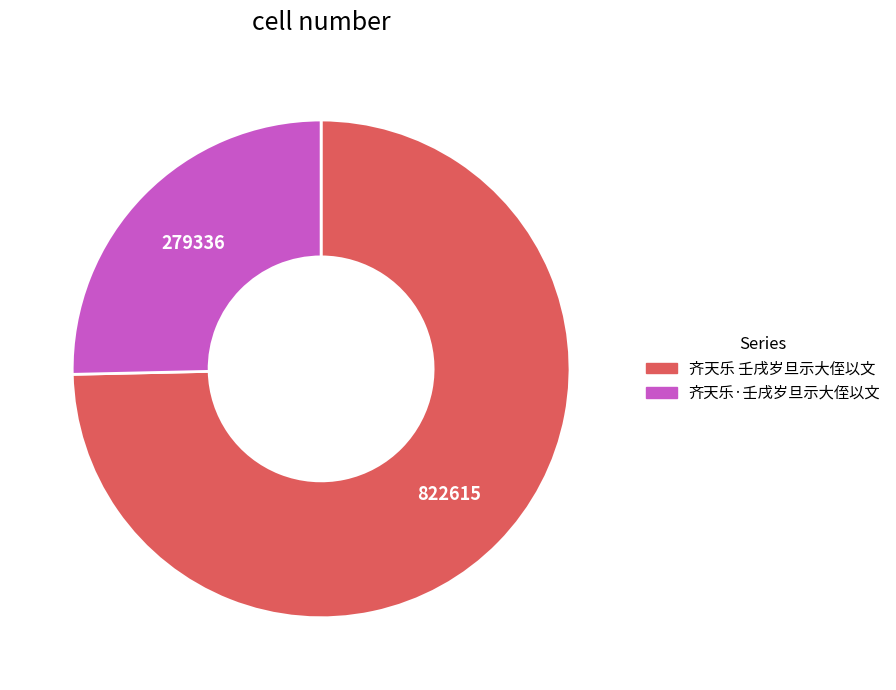

What is the majority slice?

齐天乐 壬戌岁旦示大侄以文